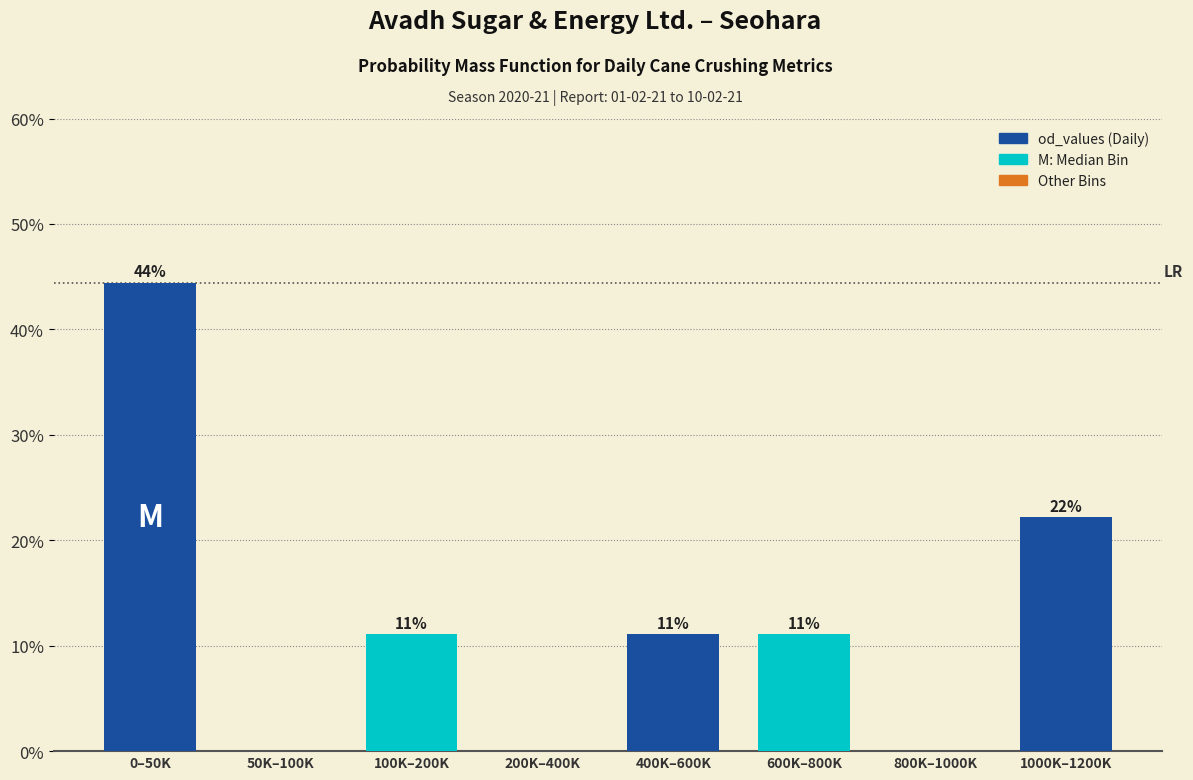

Are the bars horizontal?

No